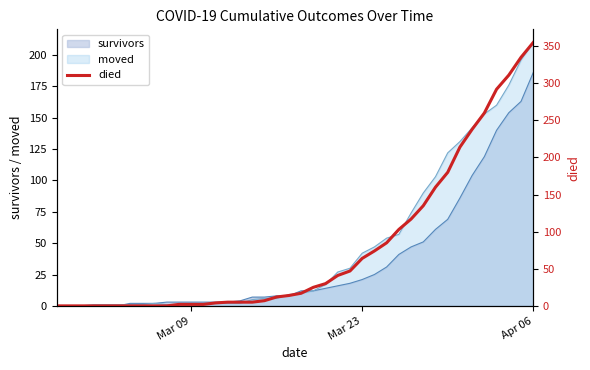

Is it true that survivors equals 14 at Mar 23?

False